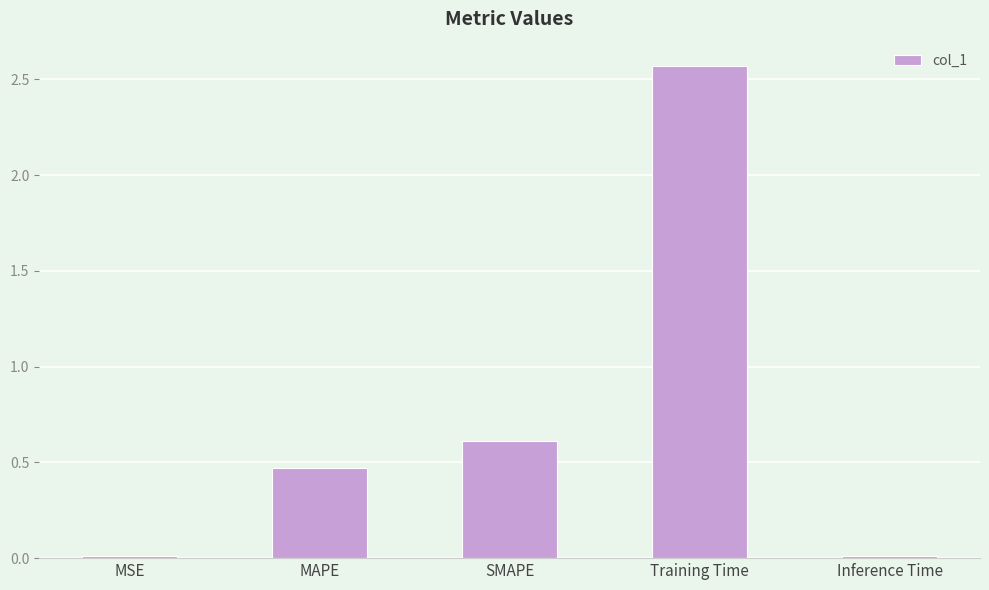

What is the label of the 4th bar from the left?

Training Time